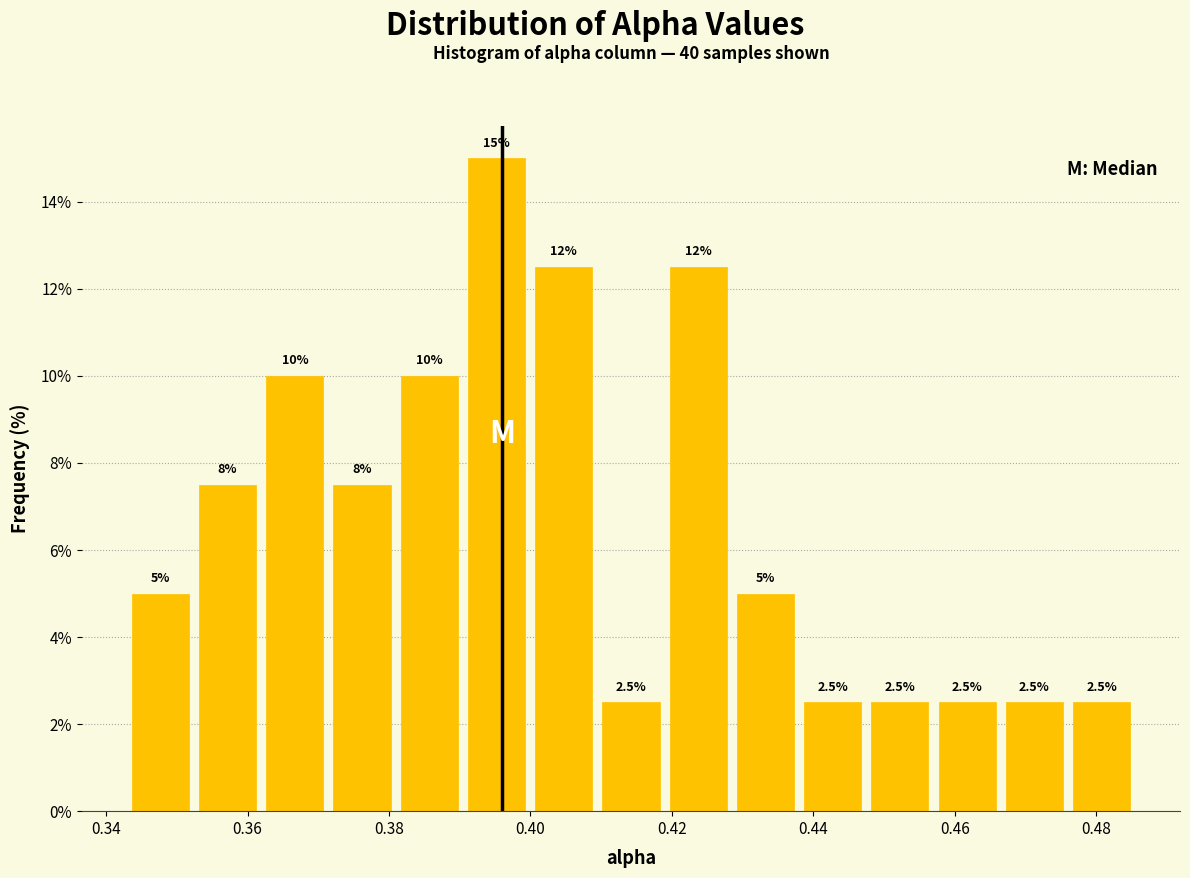

Which range on the x-axis has the tallest bar?

0.390 to 0.400